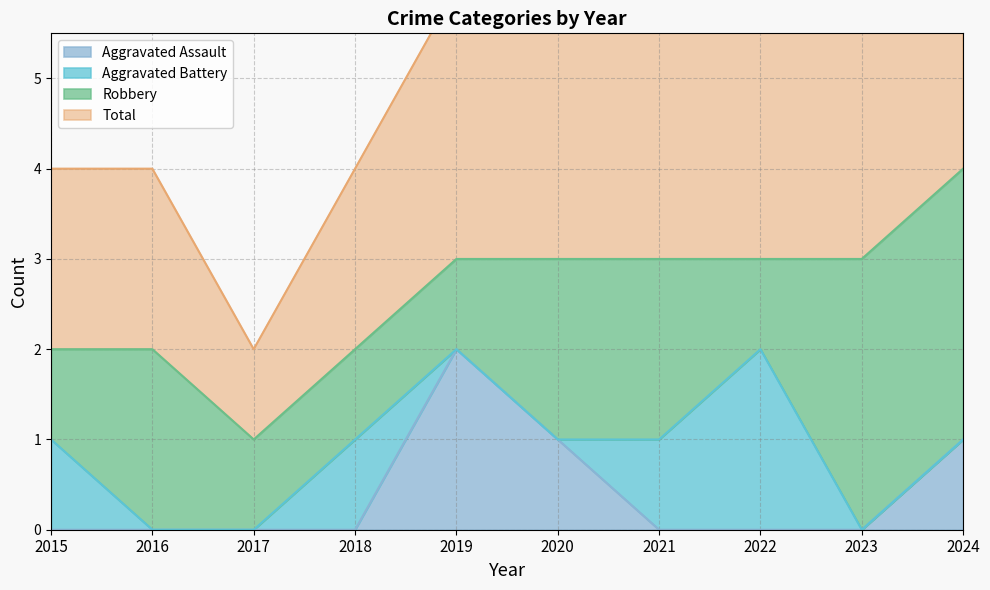

Rank the categories by Aggravated Assault value from lowest to highest.

2015, 2016, 2017, 2018, 2021, 2022, 2023, 2020, 2024, 2019